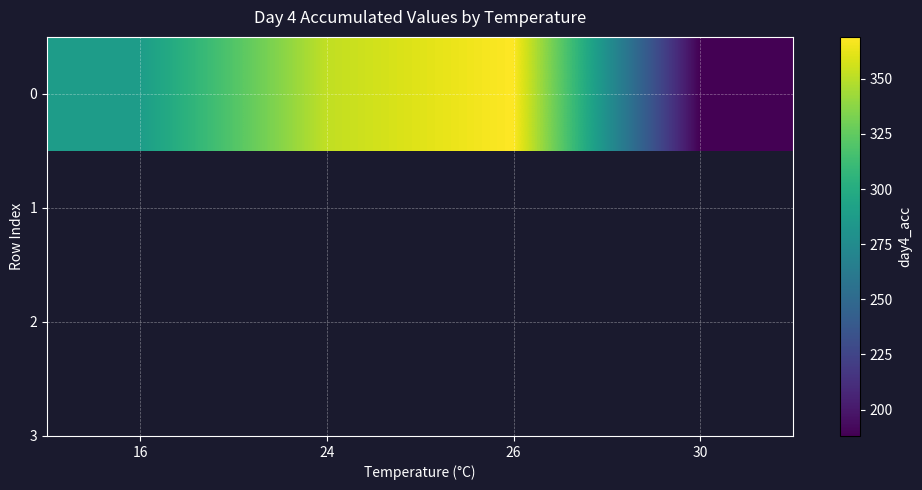

Which label corresponds to the smallest value in the chart?

30